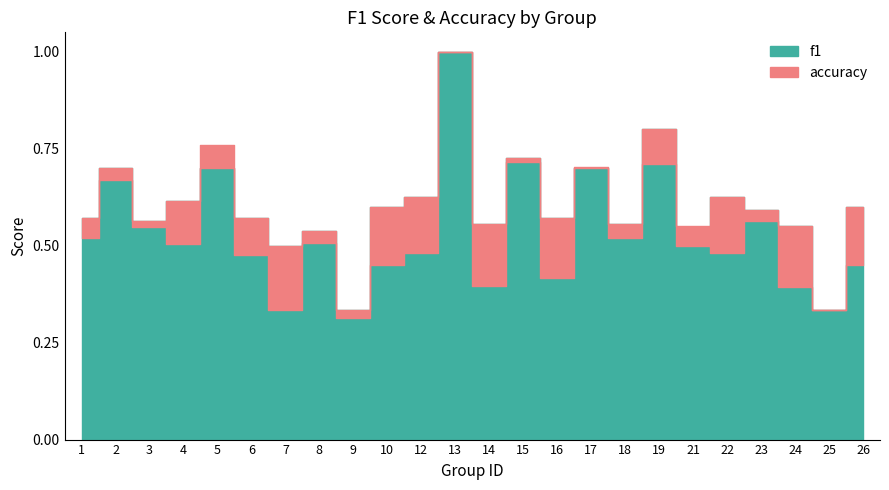

What is the spread (max minus min) of values at 6?

0.1